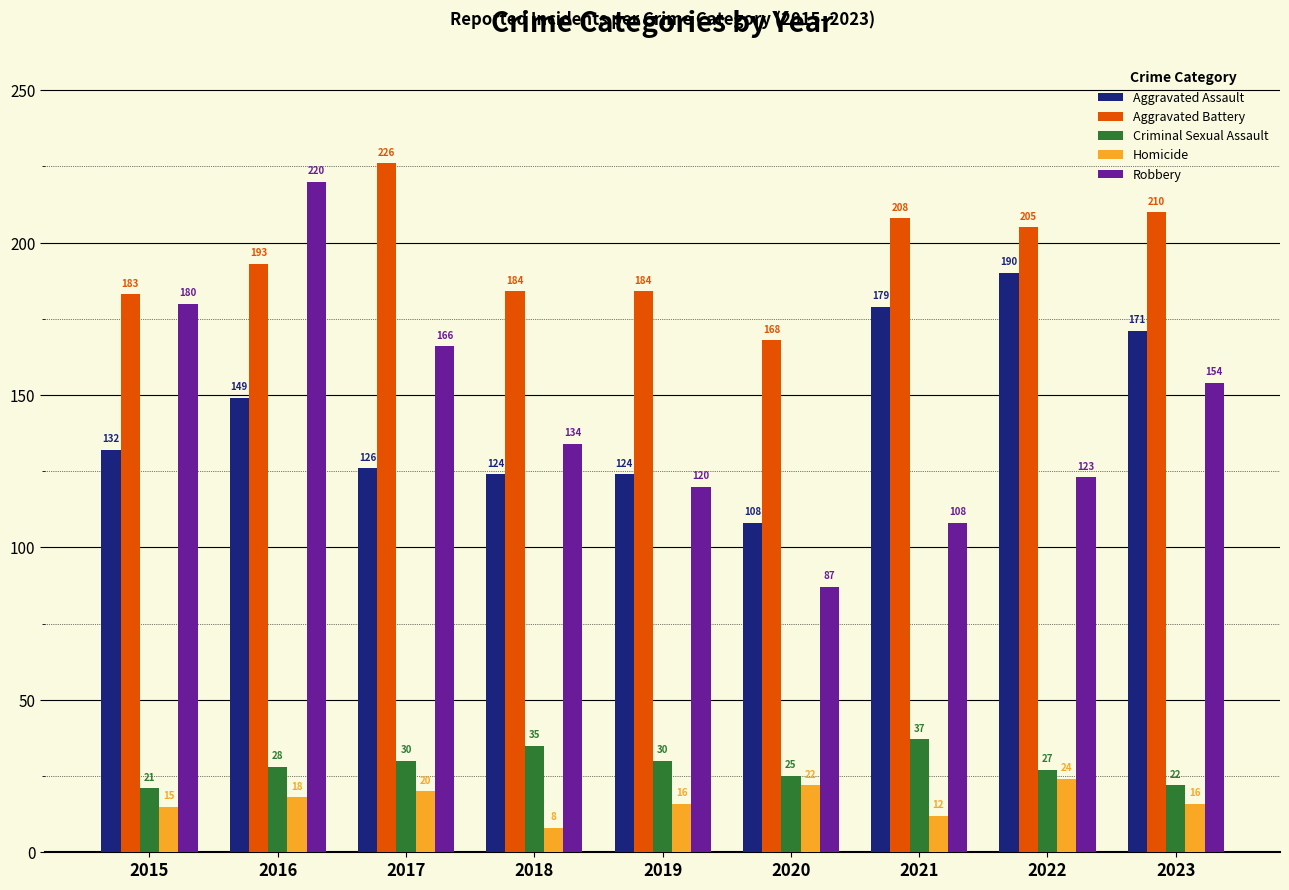

Does the chart contain stacked bars?

No